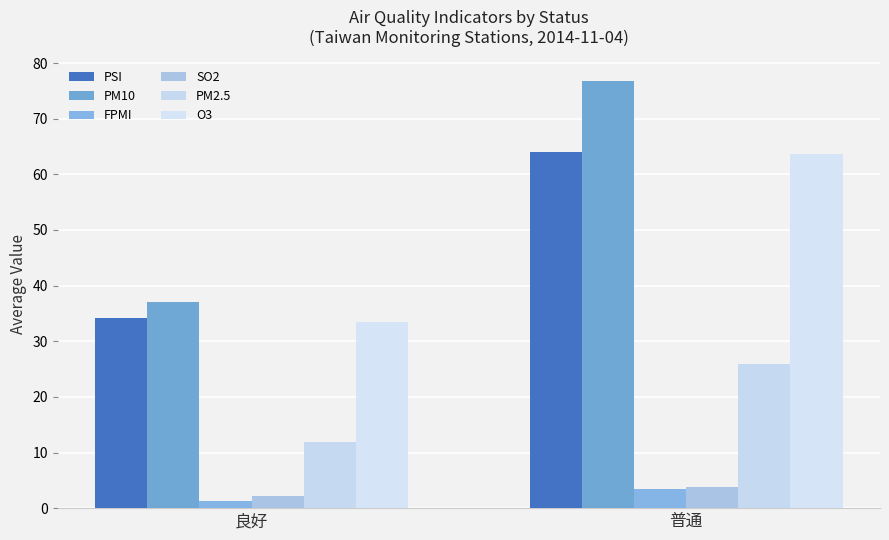

What is the difference between the PSI values at 普通 and 良好?

29.8